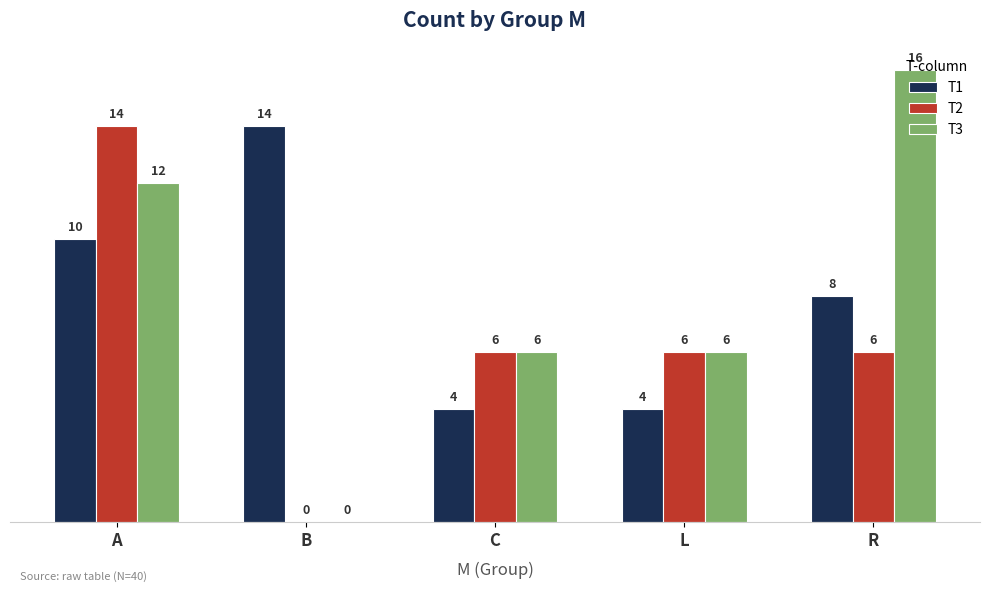

At which label does T3 first exceed 6?

A